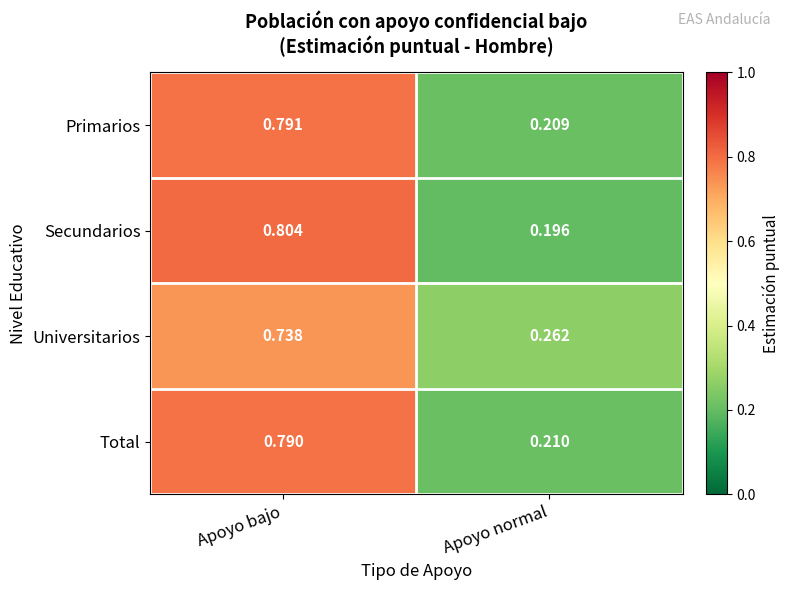

At which label is Secundarios closest to 0?

Apoyo normal